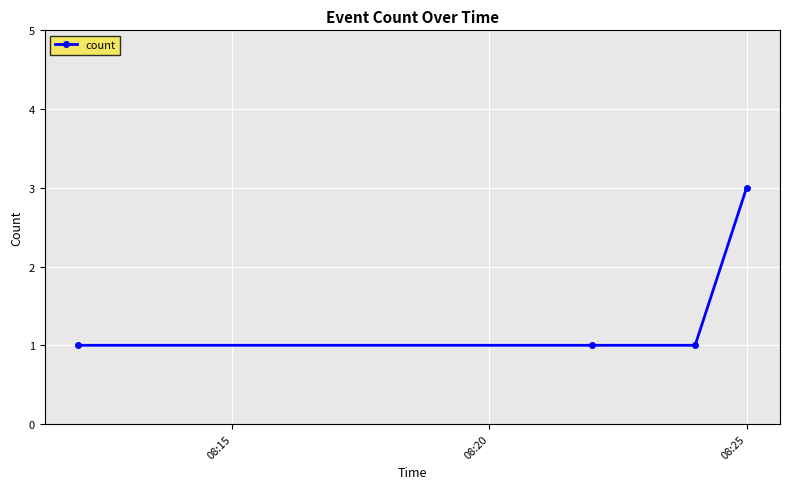

True or false: there are more than 1 points higher than both neighbors.

False